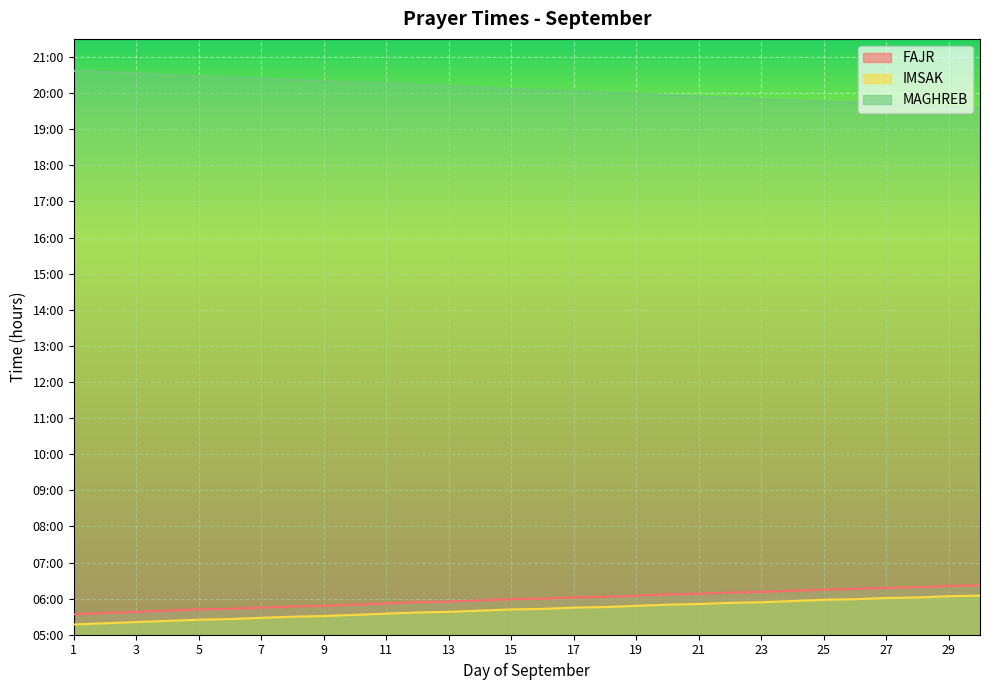

What is the greatest value displayed?

20.6